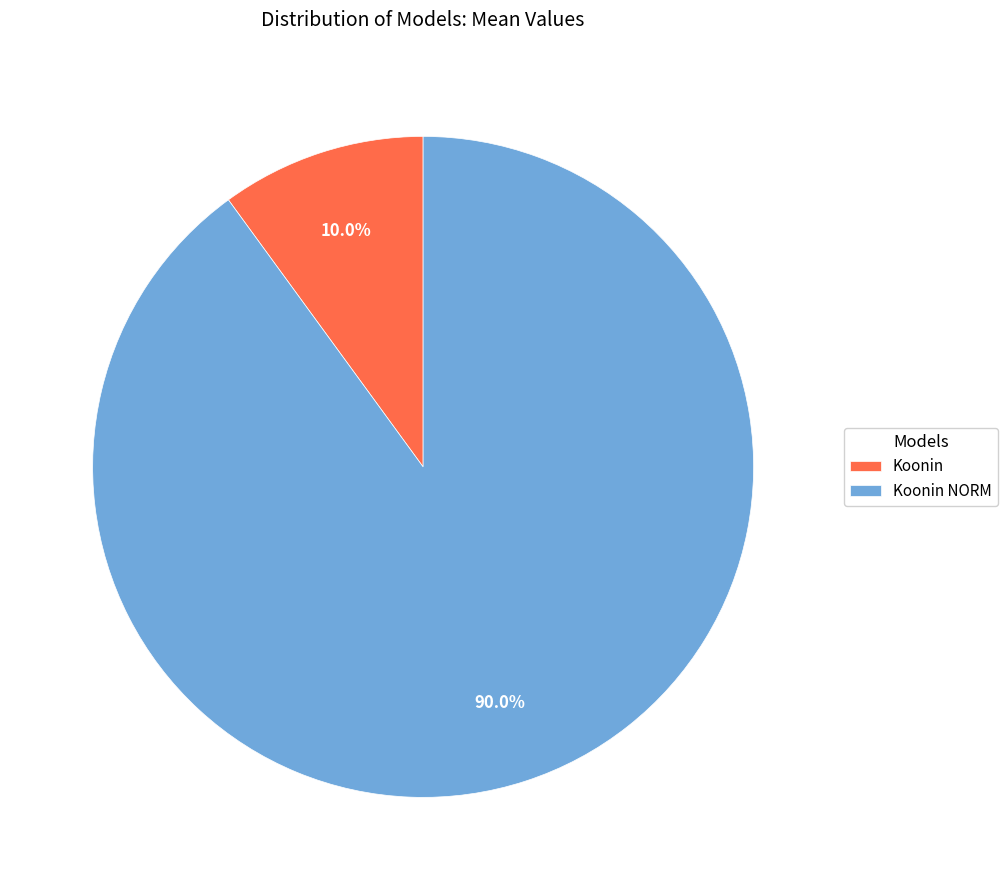

What is the ratio of the value at Koonin to the value at Koonin NORM?

0.1